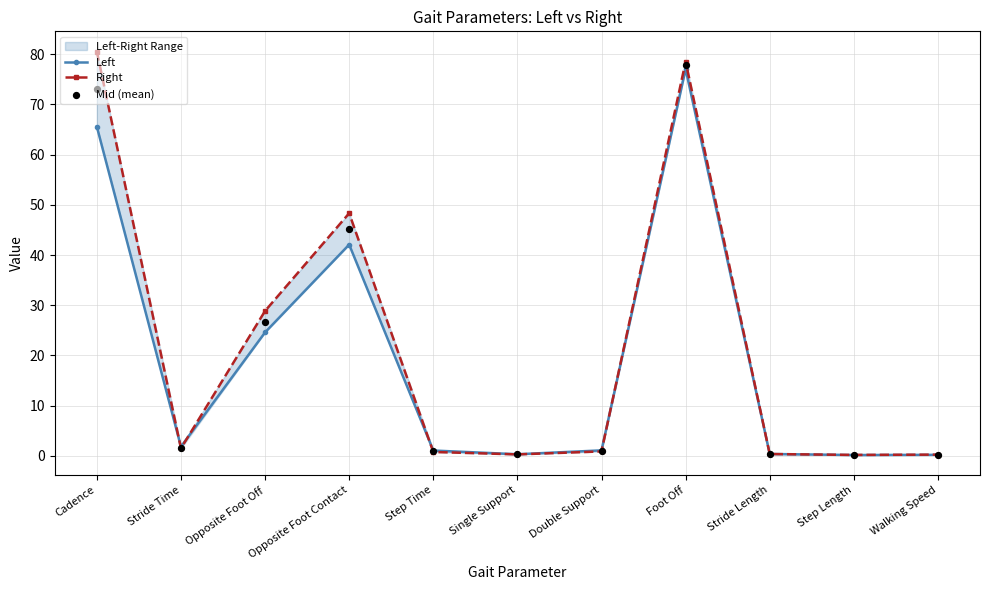

Which series reaches the maximum Y coordinate?

Right